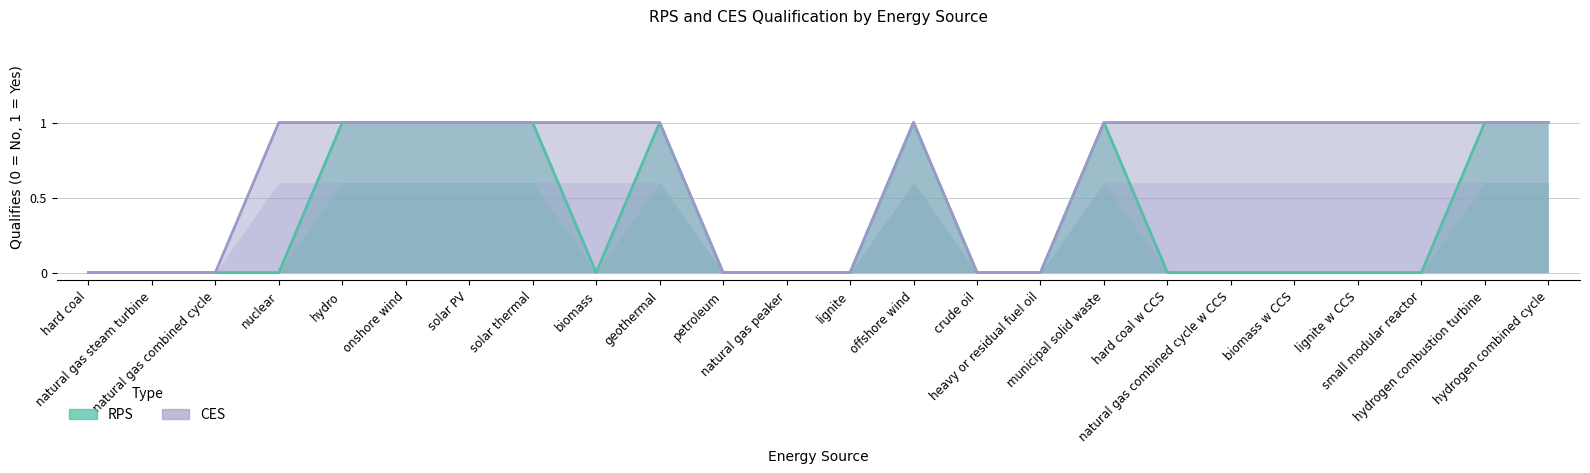

Between hard coal w CCS and hydro, which is larger?

hydro